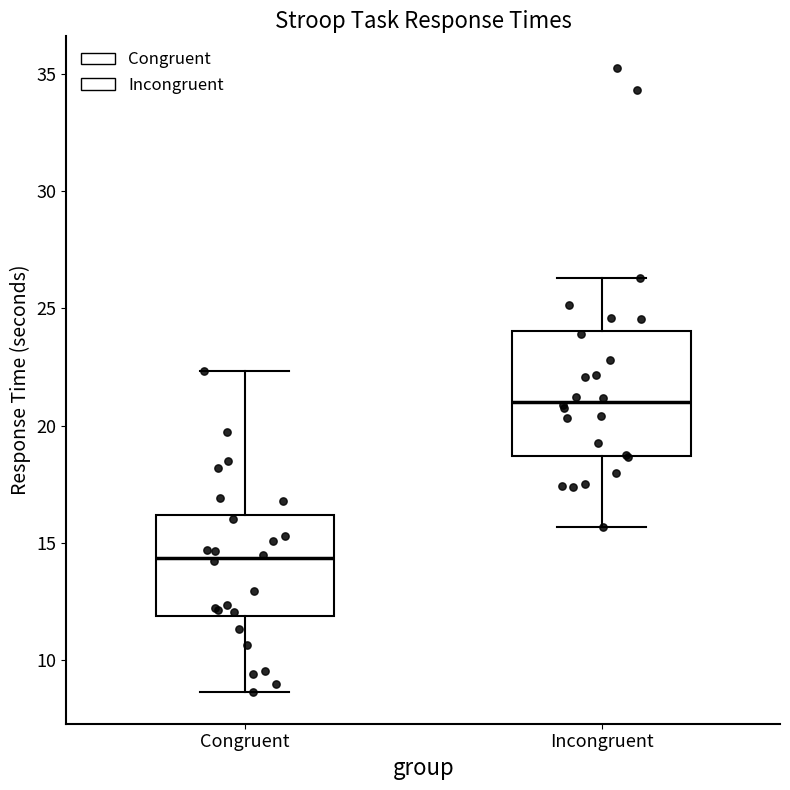

Reading left to right, transcribe this box plot: for each box, give where its median line is, the range the box spans, and where its two whiskers end, as read against the y-axis. The values are not printed on the chart, so give them approximately, as read against the axis.

Congruent: median 14.5, box 12.0 to 16.0, whiskers 8.5 to 22.5
Incongruent: median 21.0, box 18.5 to 24.0, whiskers 15.5 to 26.5